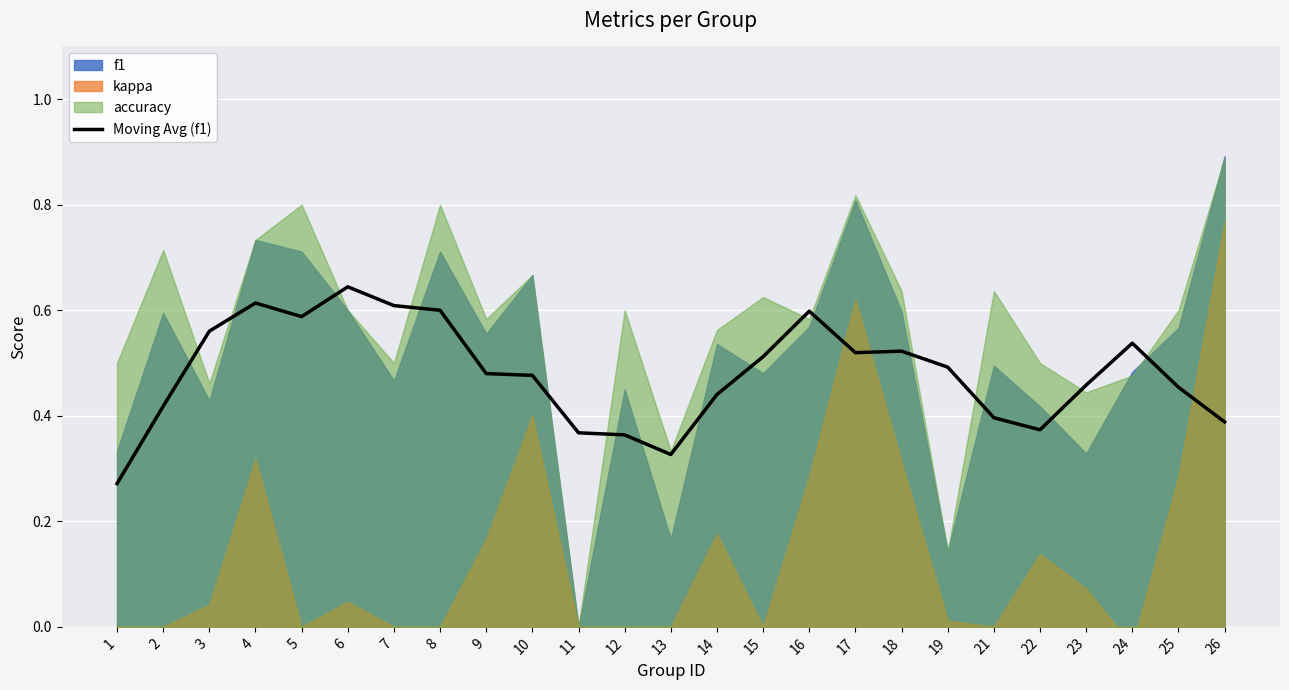

Is it true that Moving Avg (f1) equals 0.5 at 22?

False